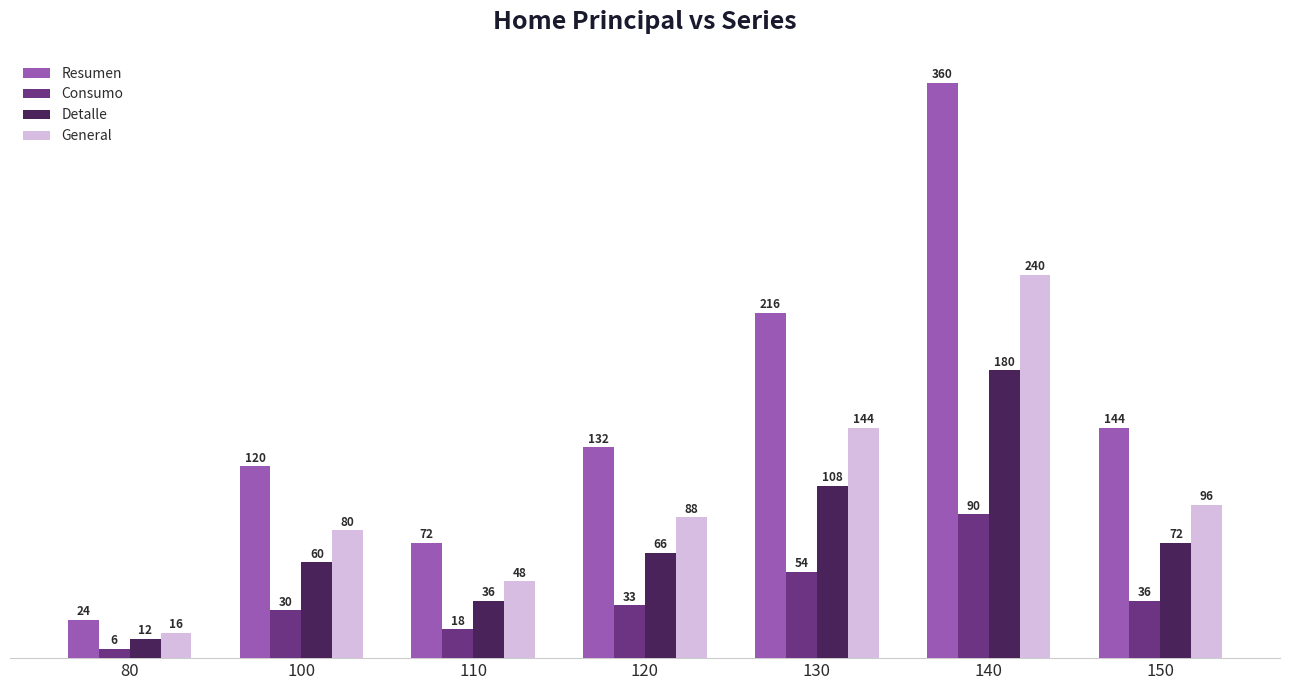

Does the chart contain stacked bars?

No